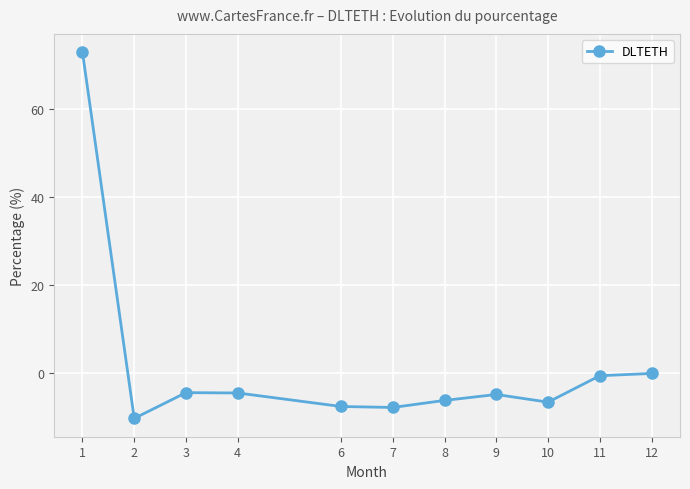

What is the difference between the second highest and minimum values?

10.2